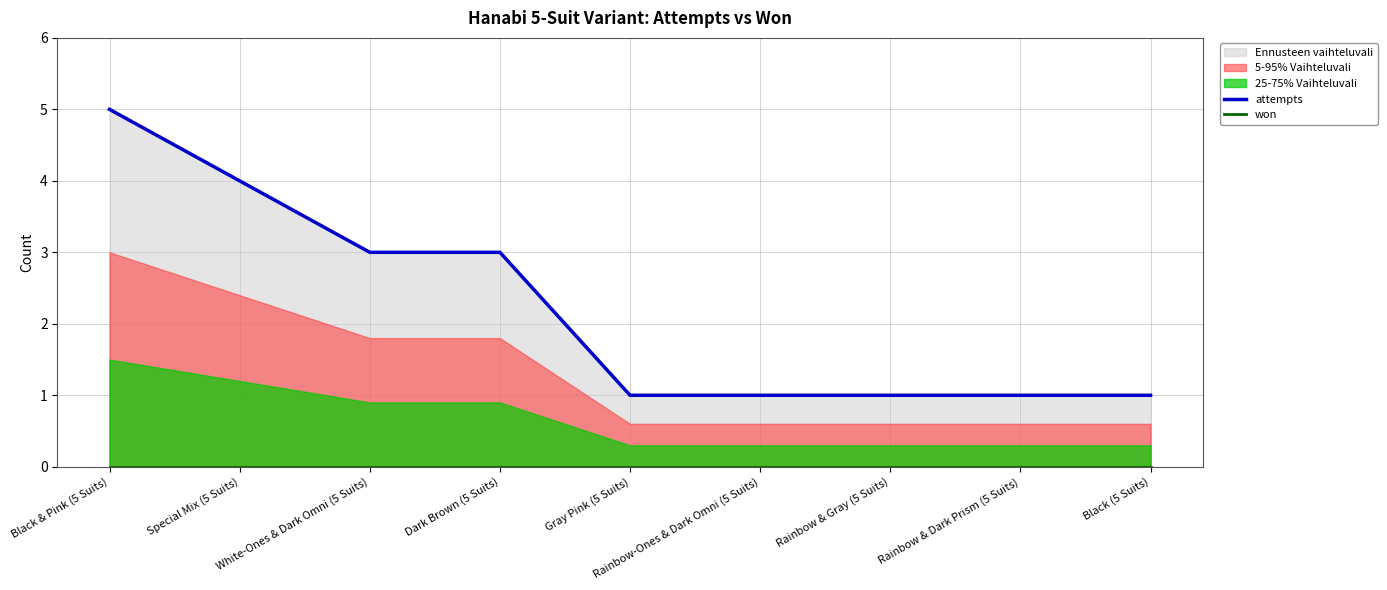

What is the total value across all series at Rainbow-Ones & Dark Omni (5 Suits)?

1